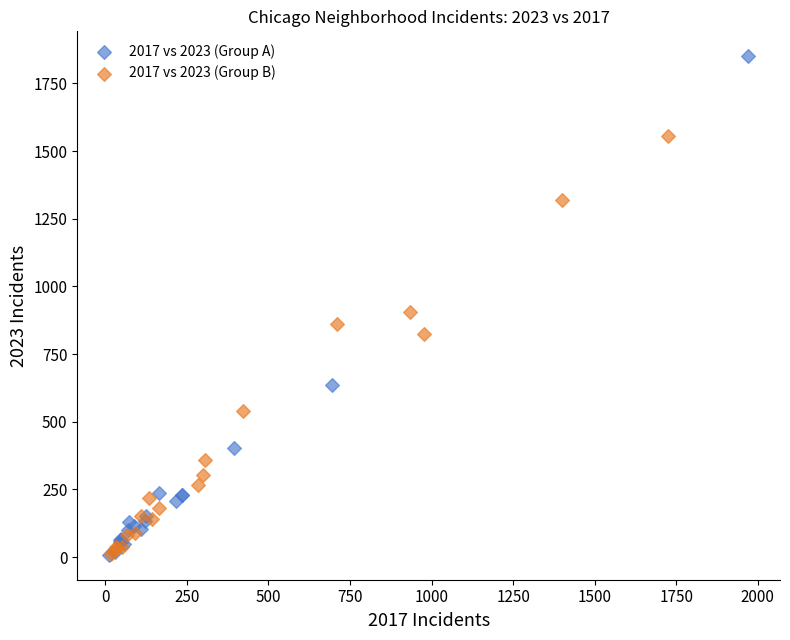

Which series contains the highest Y value?

2017 vs 2023 (Group A)